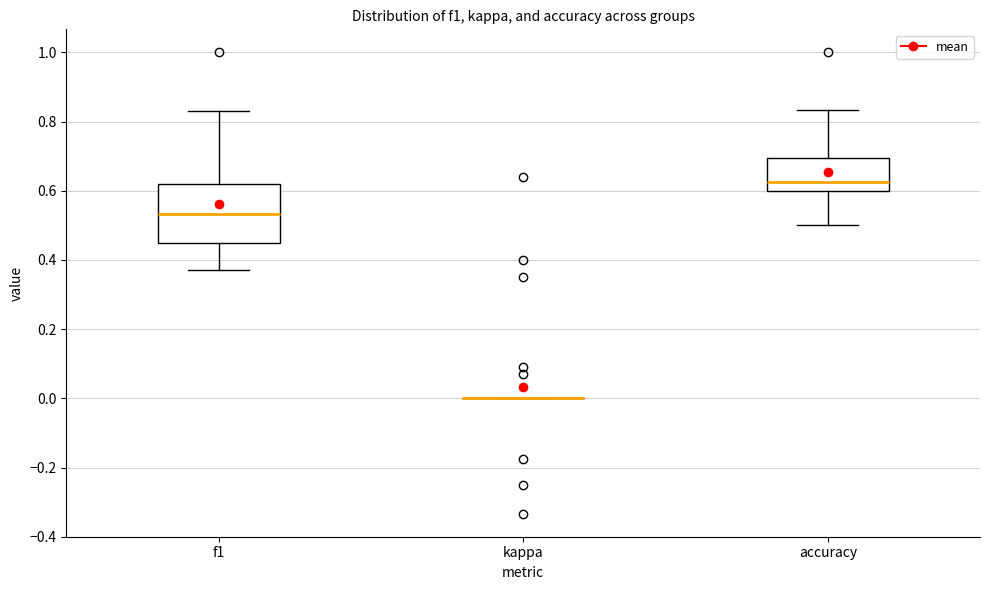

Reading left to right, transcribe this box plot: for each box, give where its median line is, the range the box spans, and where its two whiskers end, as read against the y-axis. The values are not printed on the chart, so give them approximately, as read against the axis.

f1: median 0.54, box 0.46 to 0.62, whiskers 0.38 to 0.84
kappa: box collapsed to a line at 0.00, whiskers 0.00 to 0.00
accuracy: median 0.62, box 0.60 to 0.70, whiskers 0.50 to 0.84